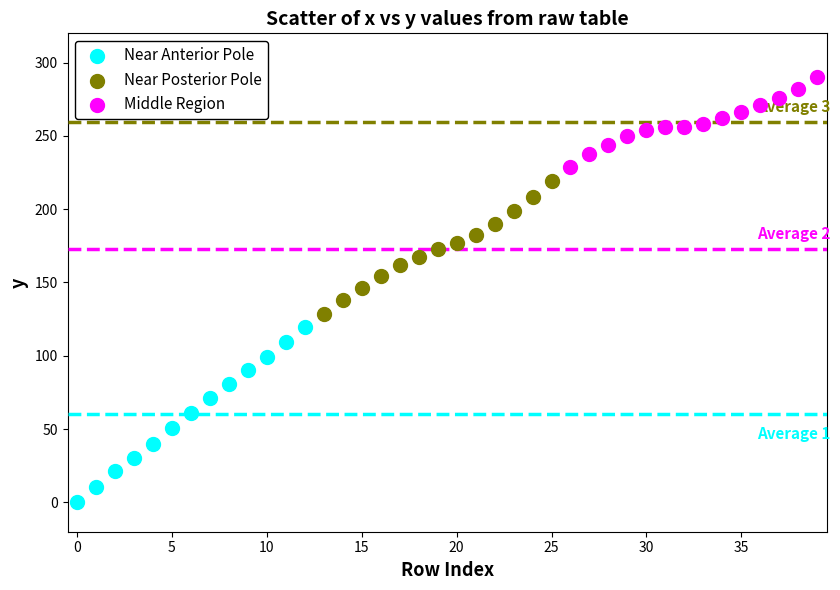

Which series contains the highest Y value?

Middle Region